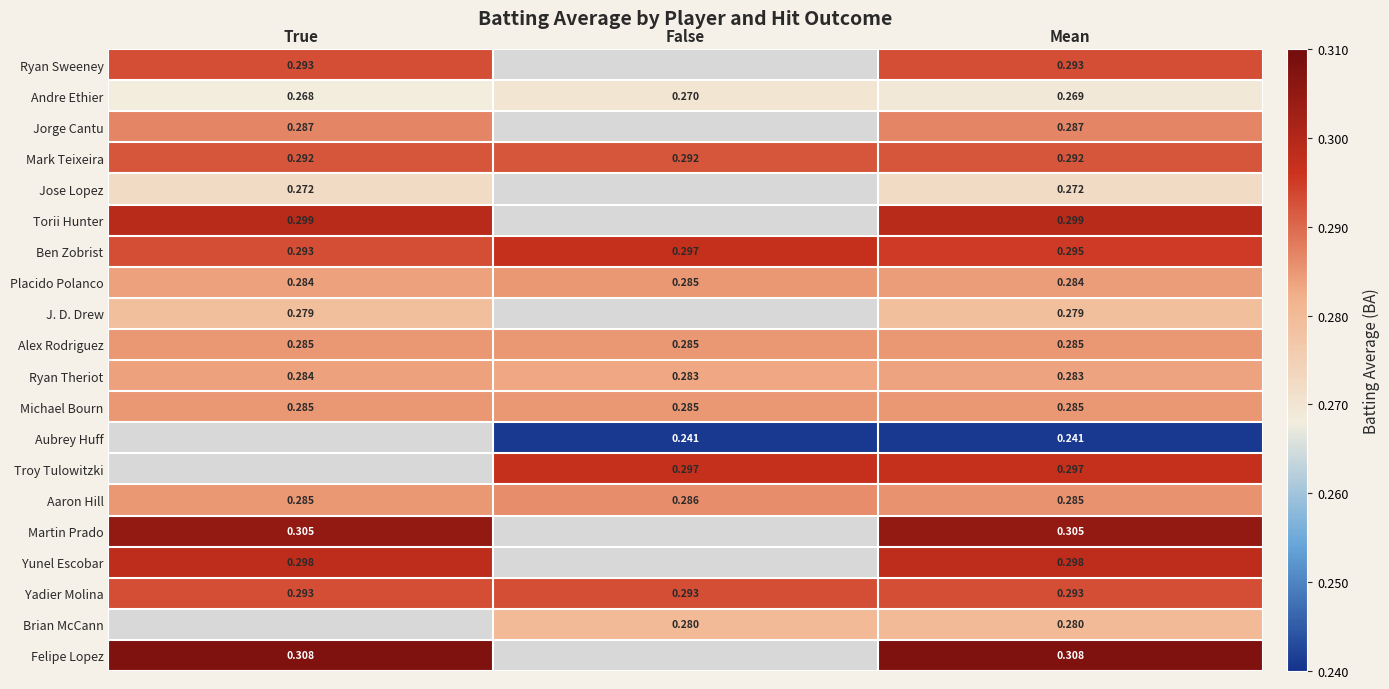

Is the value of Torii Hunter at True greater than the value of Yadier Molina at Mean?

Yes